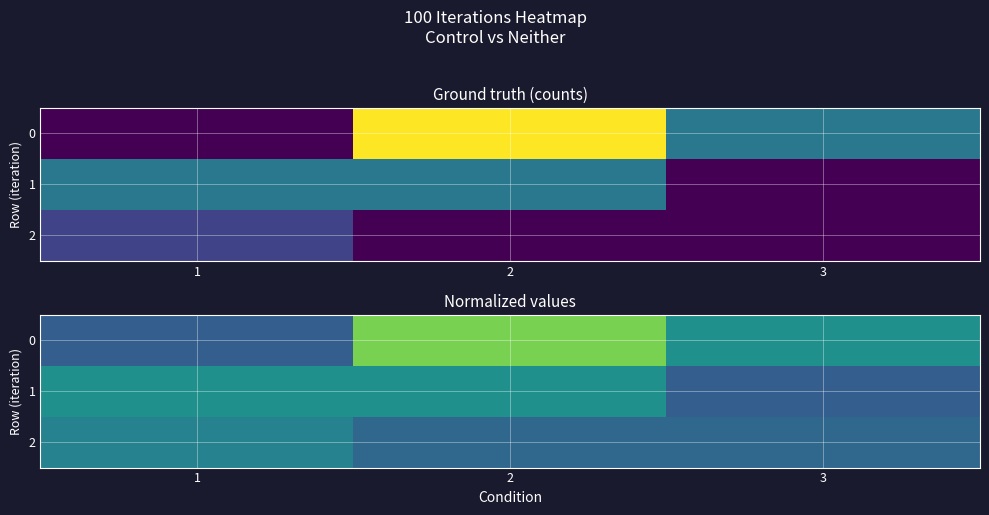

What is the maximum value shown in the chart?

0.8